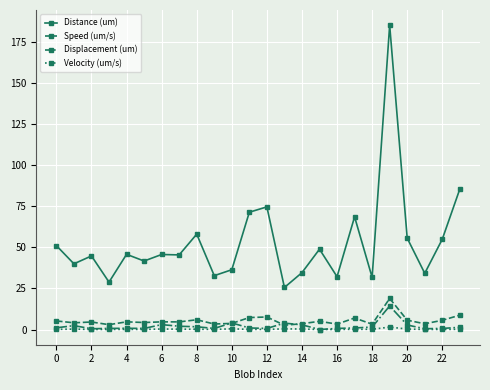

Which series has the largest total across all categories?

Distance (um)